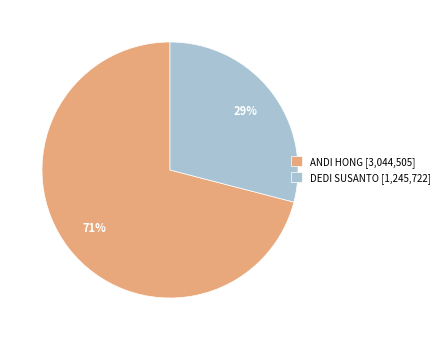

To the nearest percent, what is the difference between the DEDI SUSANTO [1,245,722] and ANDI HONG [3,044,505] slice percentages?

42%